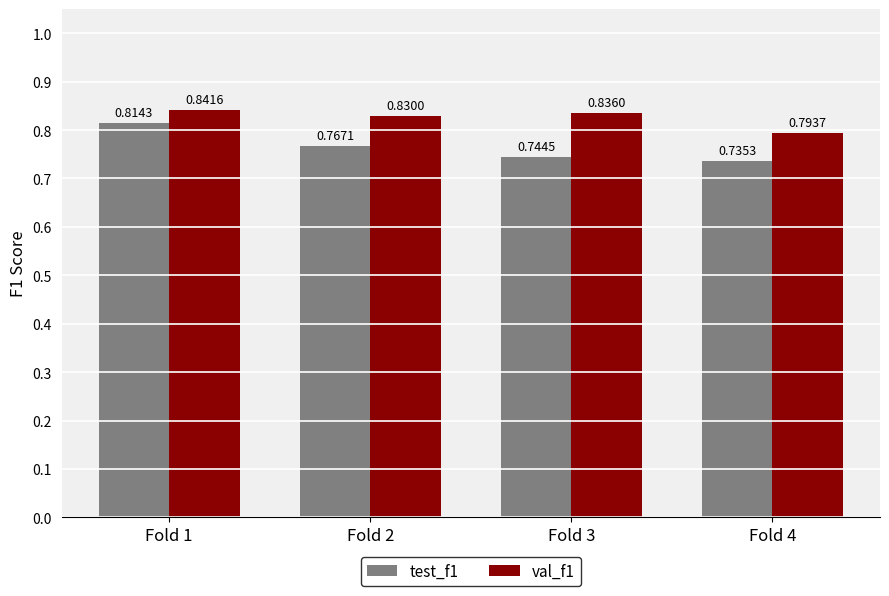

Rank the series by their average value, from highest to lowest.

val_f1, test_f1